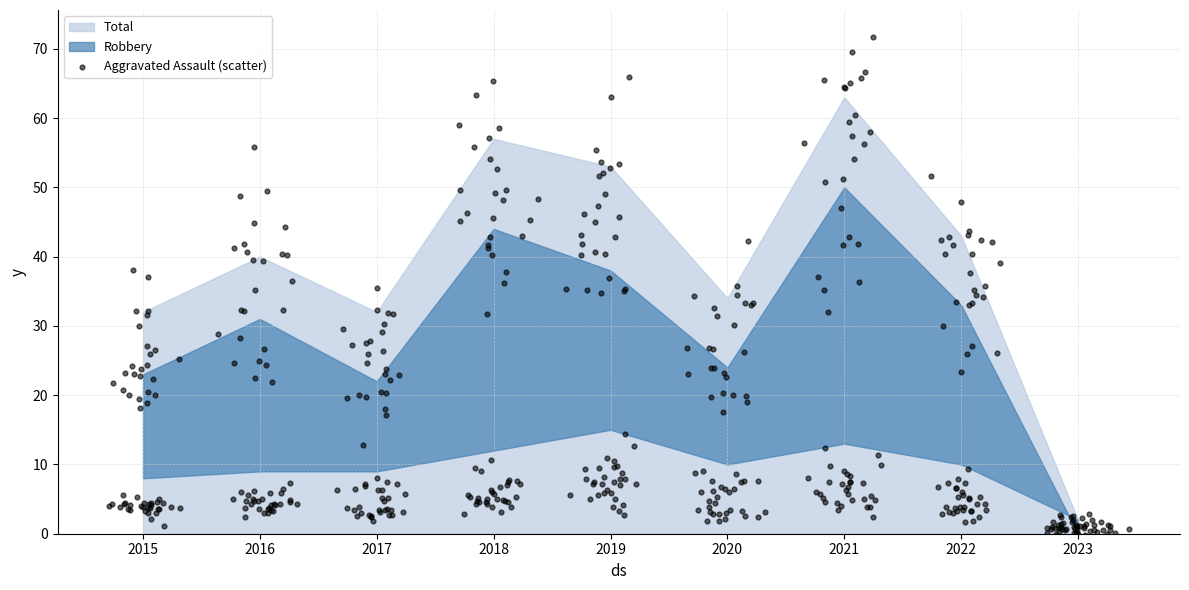

At which category is the sum across all series the highest?

2021